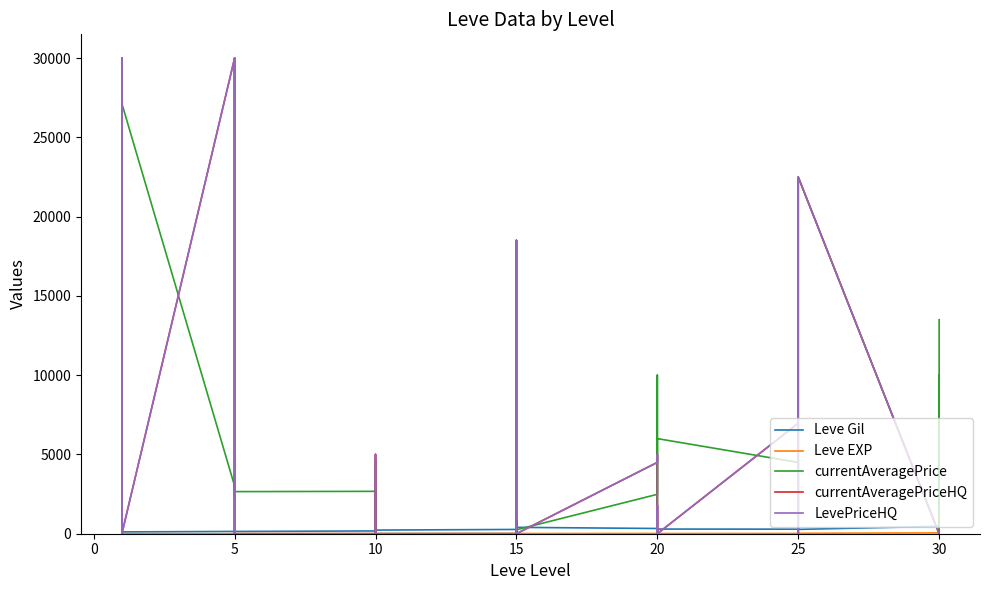

Is the value of currentAveragePriceHQ at 30 greater than the value of currentAveragePrice at 20?

No